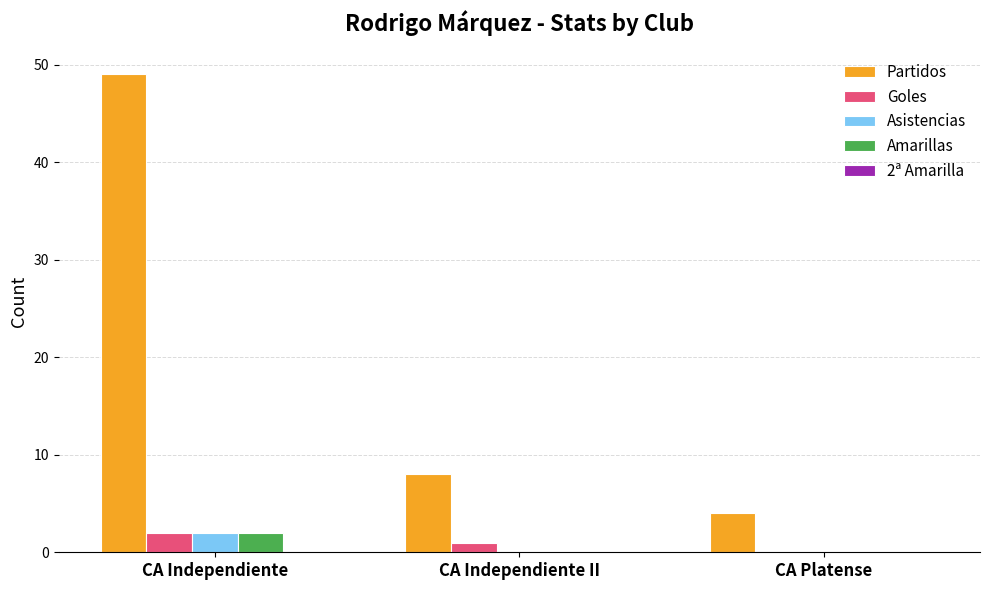

True or false: Amarillas has a value of 0 at CA Independiente II.

True